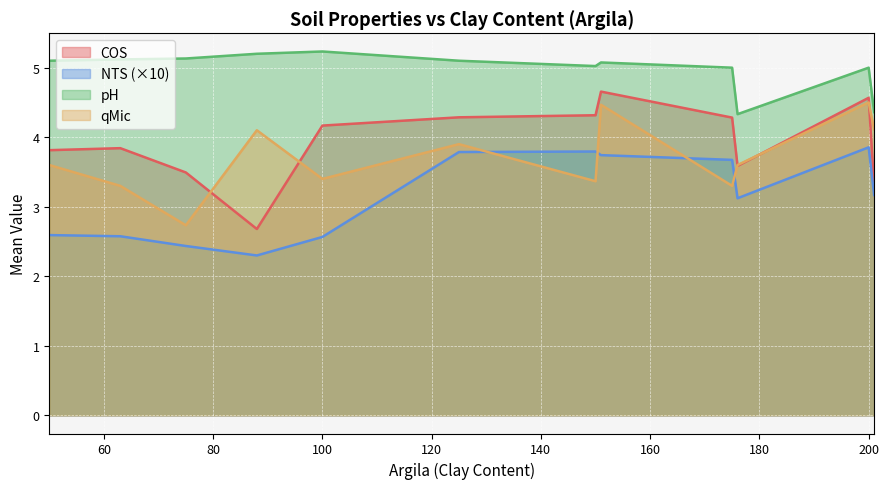

Which series has the largest range (max minus min)?

COS